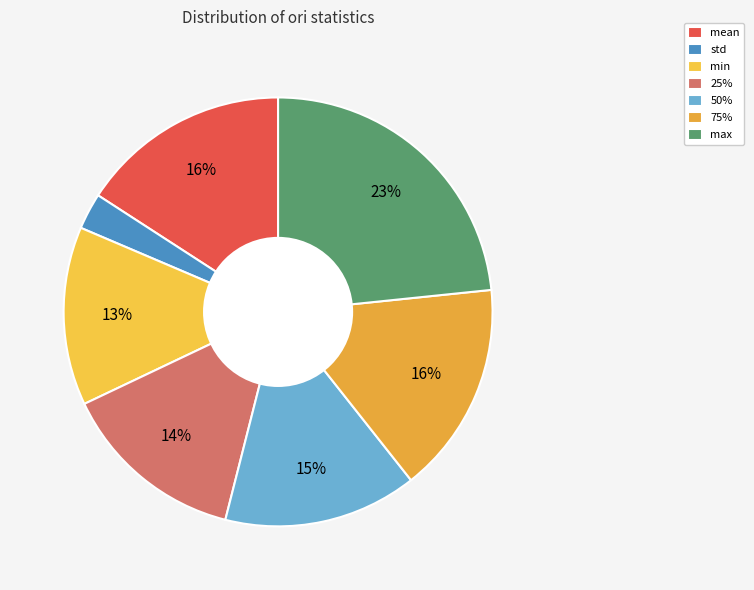

Rank the categories by value from lowest to highest.

std, min, 25%, 50%, mean, 75%, max